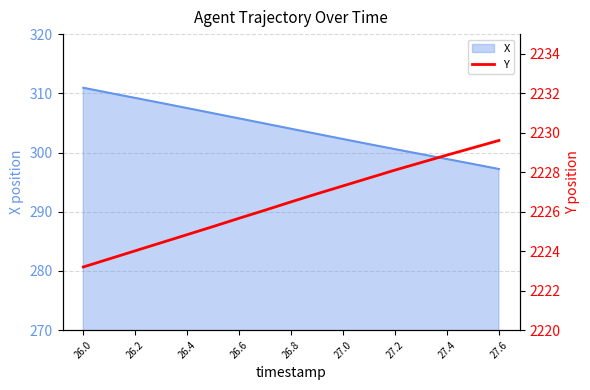

What is the lowest value of the X series?

297.2